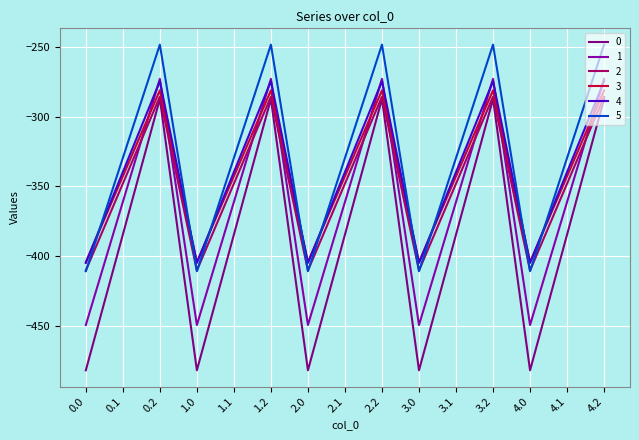

What is the spread (max minus min) of values at 2.1?

55.0